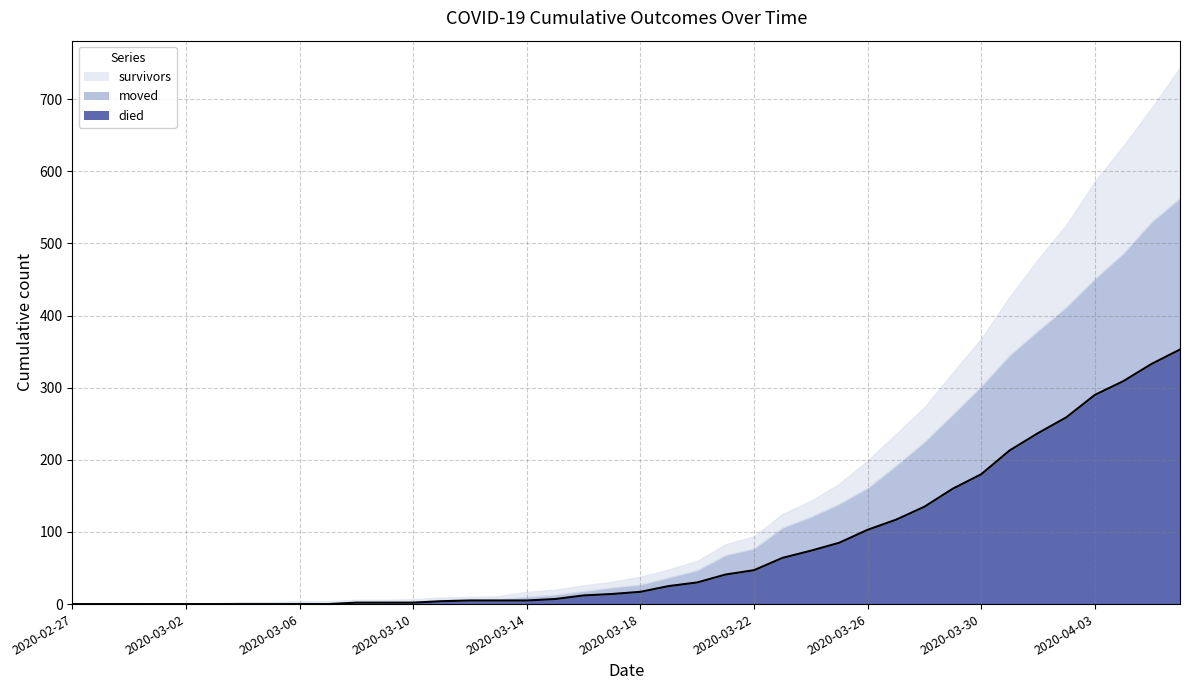

What is the ratio of the value at 36 to the value at 35?

1.1